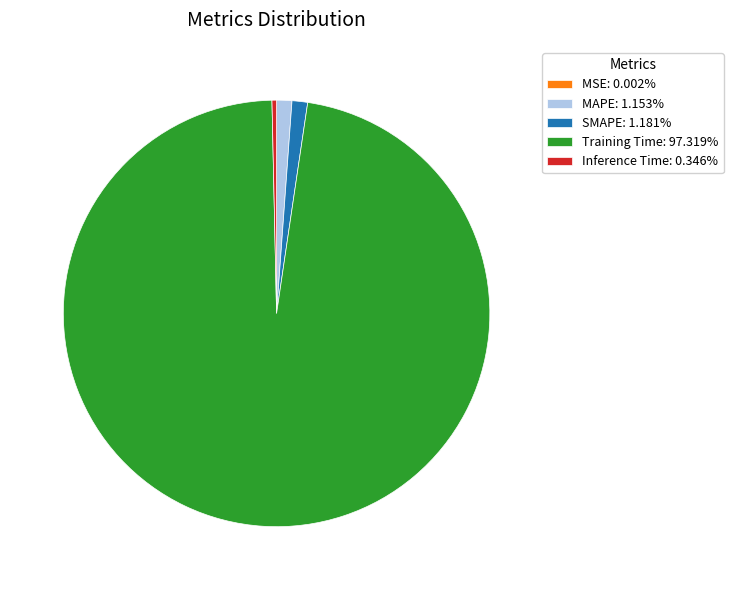

Which category accounts for the majority?

Training Time